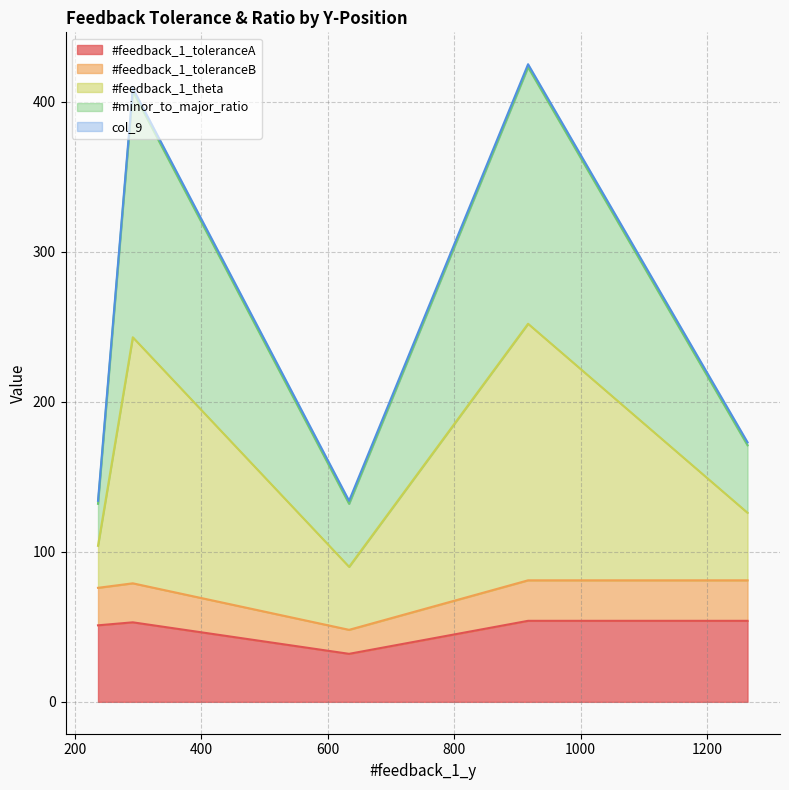

At 292, list the series in order from largest to smallest.

#minor_to_major_ratio, #feedback_1_theta, #feedback_1_toleranceB, #feedback_1_toleranceA